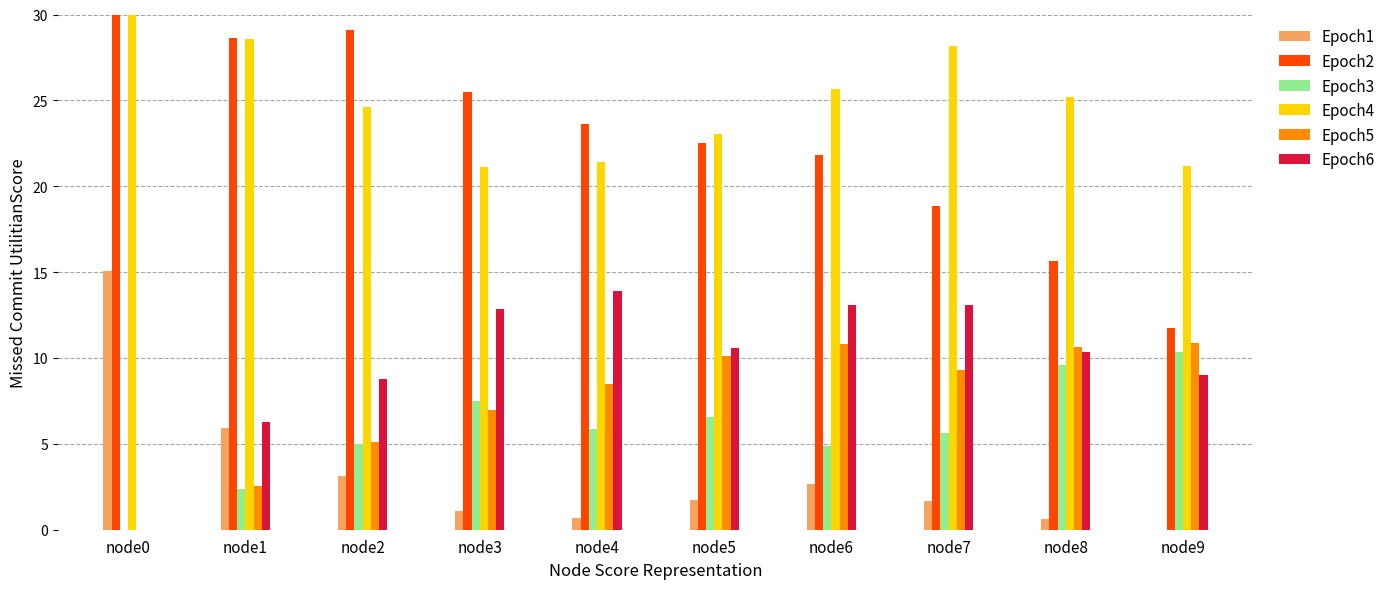

At which category is the sum across all series the highest?

node6